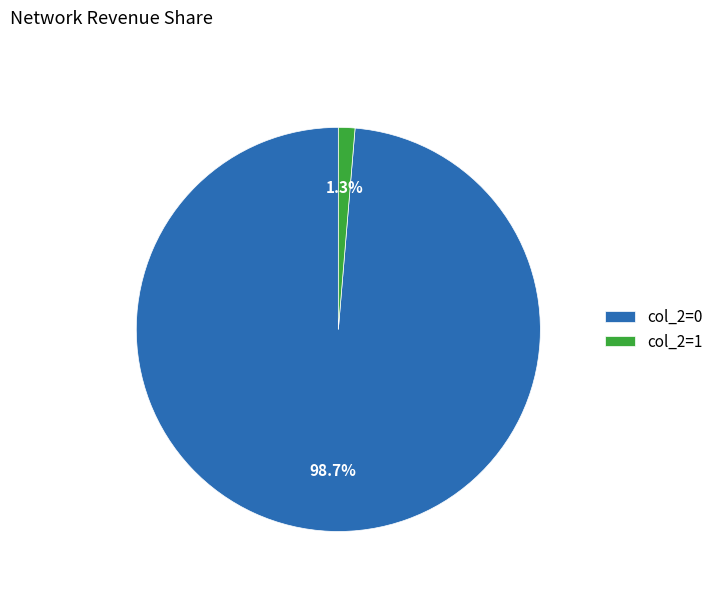

To the nearest percent, what is the combined percentage of col_2=0 and col_2=1?

100%